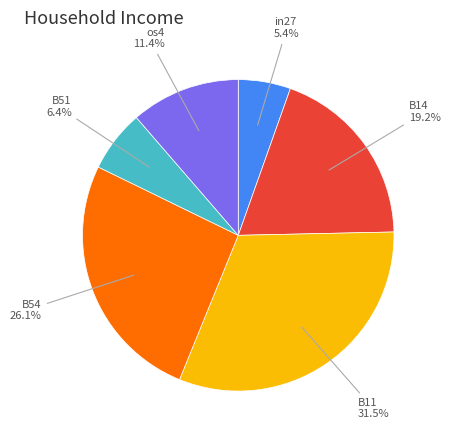

Is there a majority slice in this chart?

No